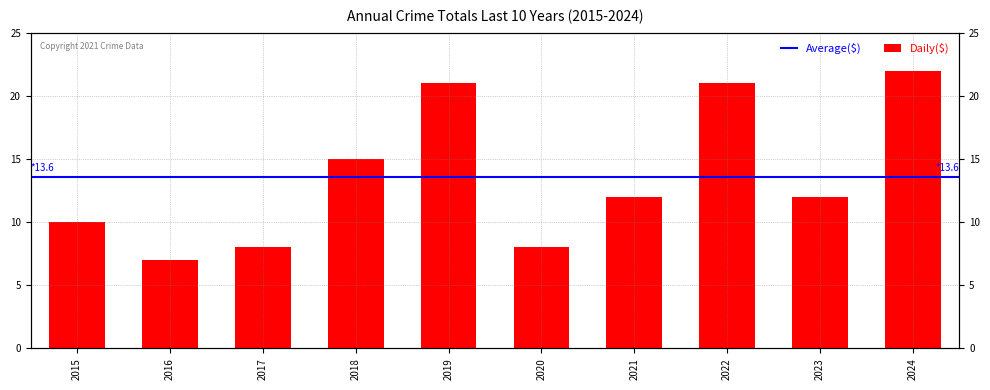

Reading left to right, list all the values displayed in this chart.

2015=10	2016=7	2017=8	2018=15	2019=21	2020=8	2021=12	2022=21	2023=12	2024=22